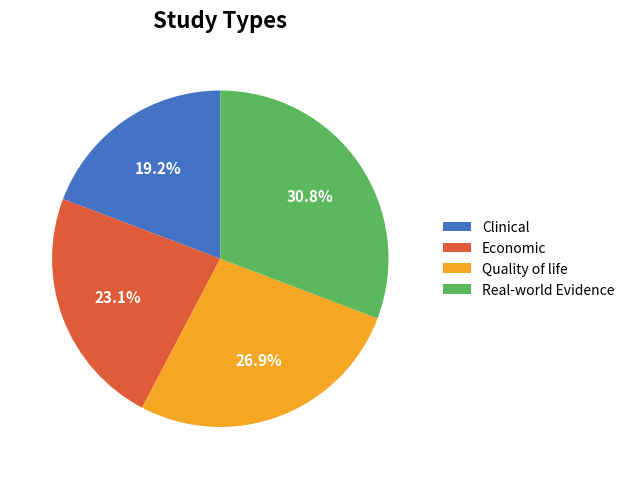

What percentage is the Quality of life slice, to the nearest percent?

27%